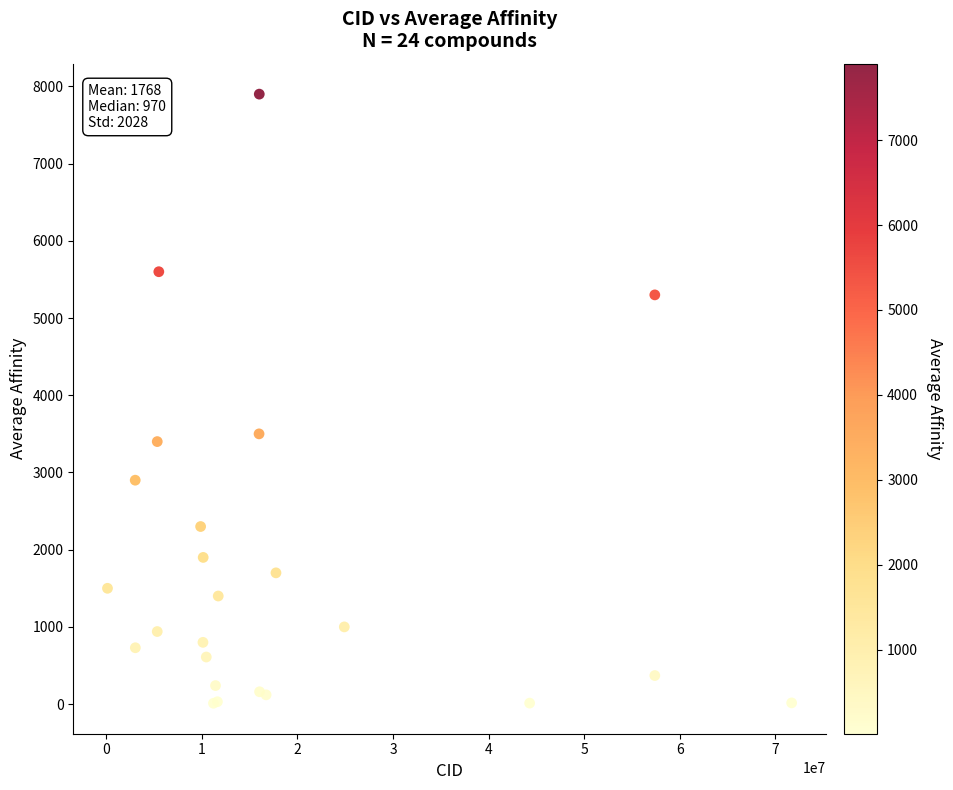

What Y value in the scatter plot is closest to 3955?

3500